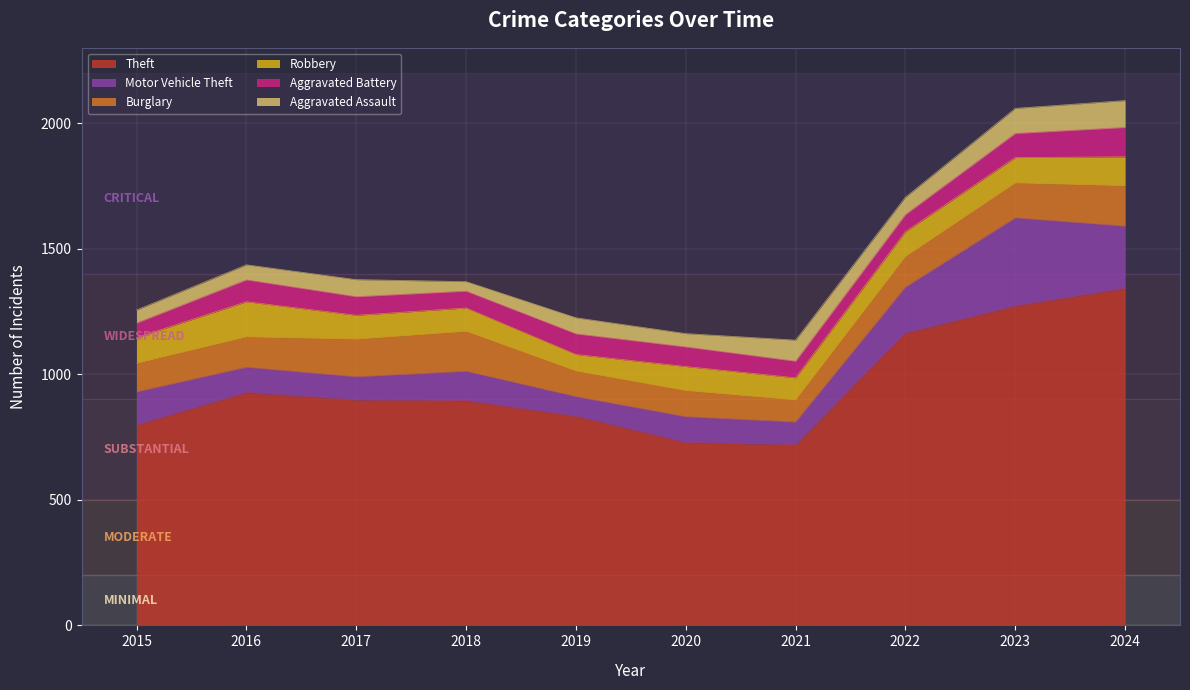

List the labels in order of Aggravated Battery value, smallest first.

2015, 2021, 2018, 2022, 2017, 2020, 2019, 2016, 2023, 2024